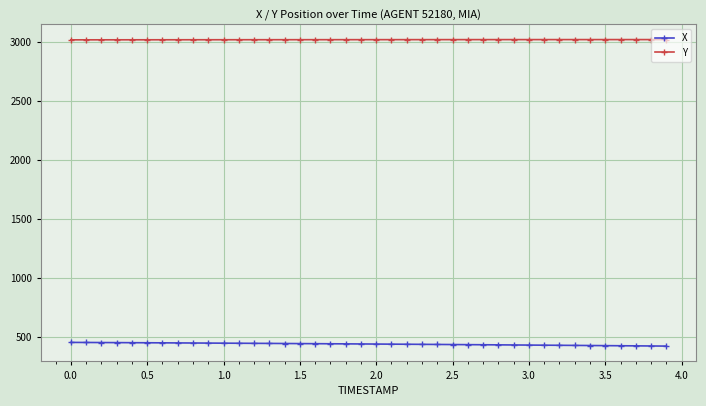

Rank the series by their average value, from lowest to highest.

X, Y